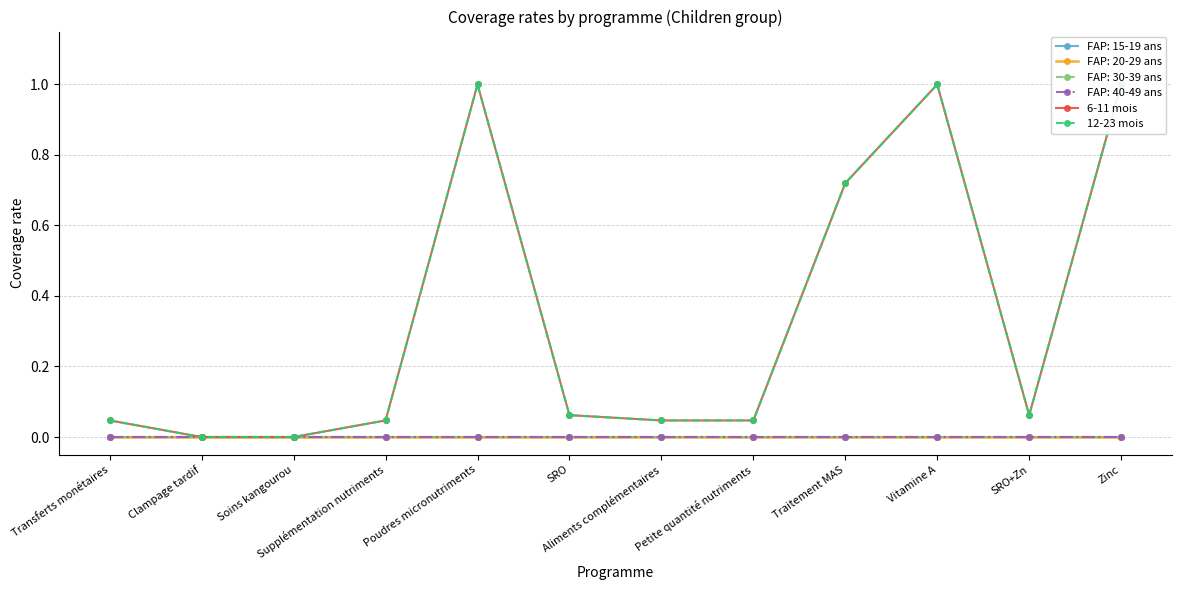

What is the difference between the maximum and second lowest values in the 12-23 mois series?

1.0